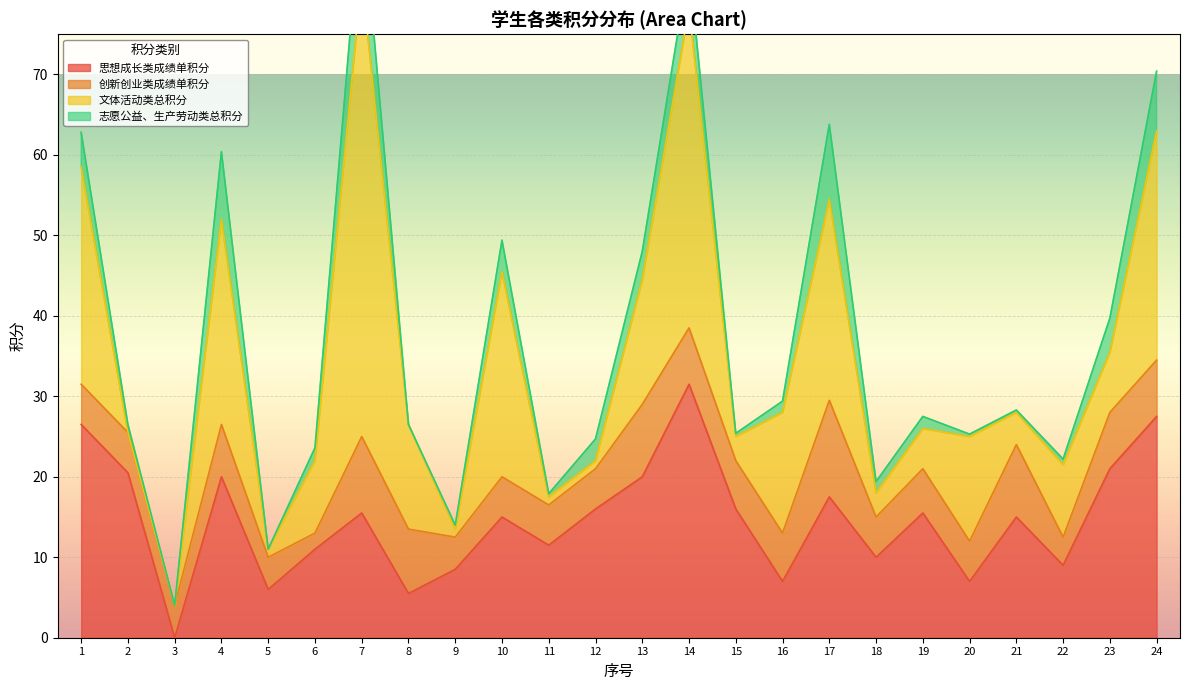

What is the highest value of the 思想成长类成绩单积分 series?

31.5